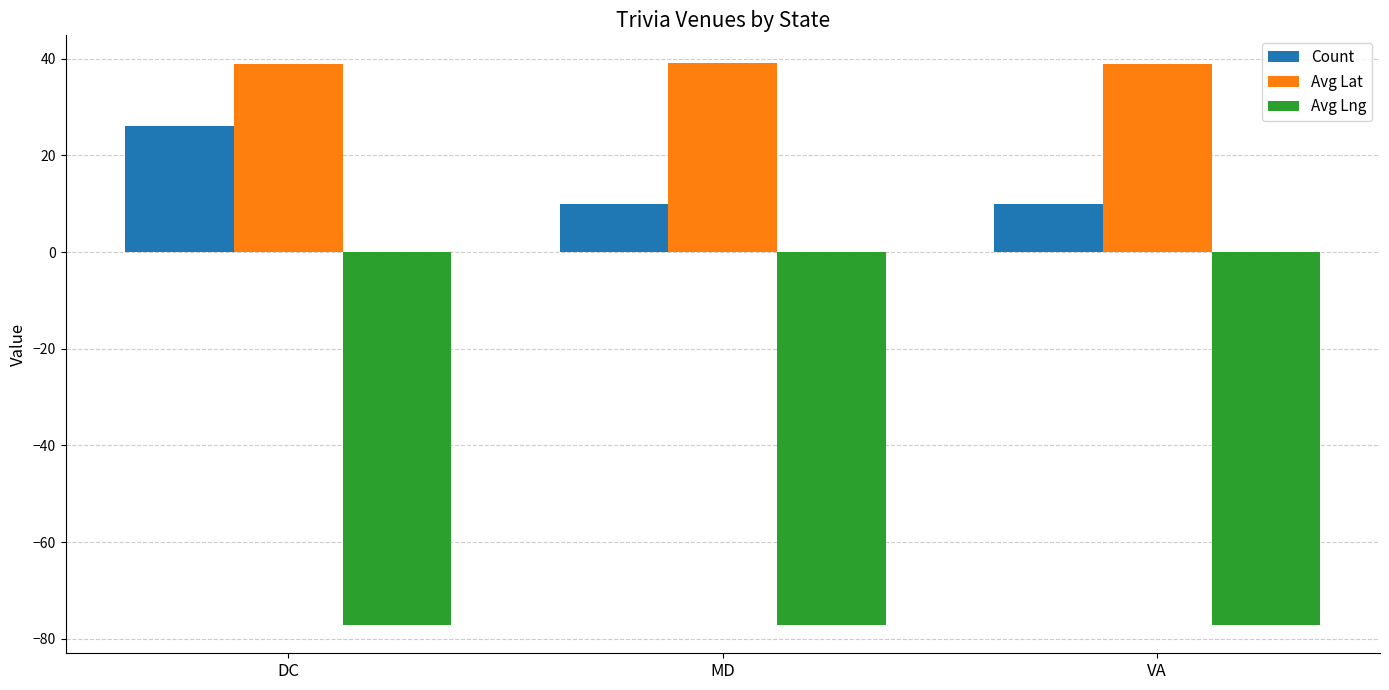

At MD, list the series in order from largest to smallest.

Avg Lat, Count, Avg Lng